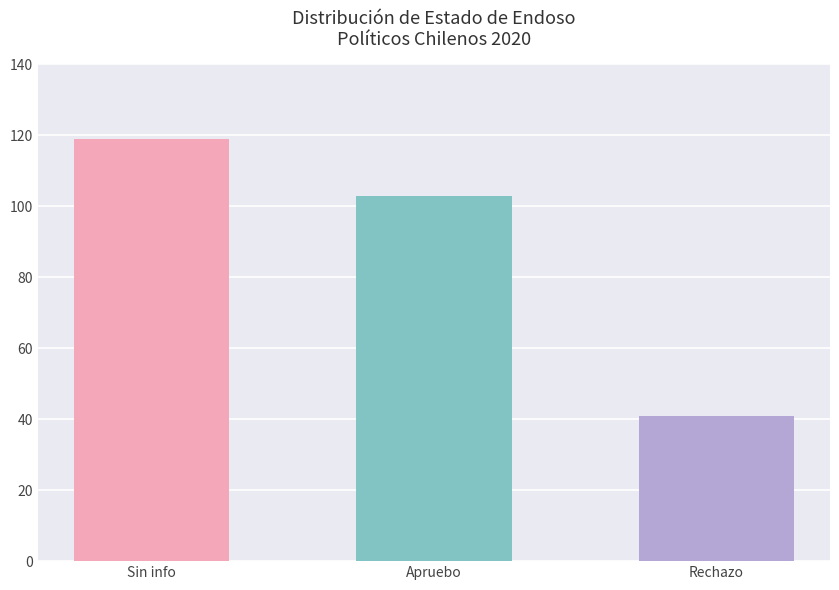

List the labels in order of value, largest first.

Sin info, Apruebo, Rechazo